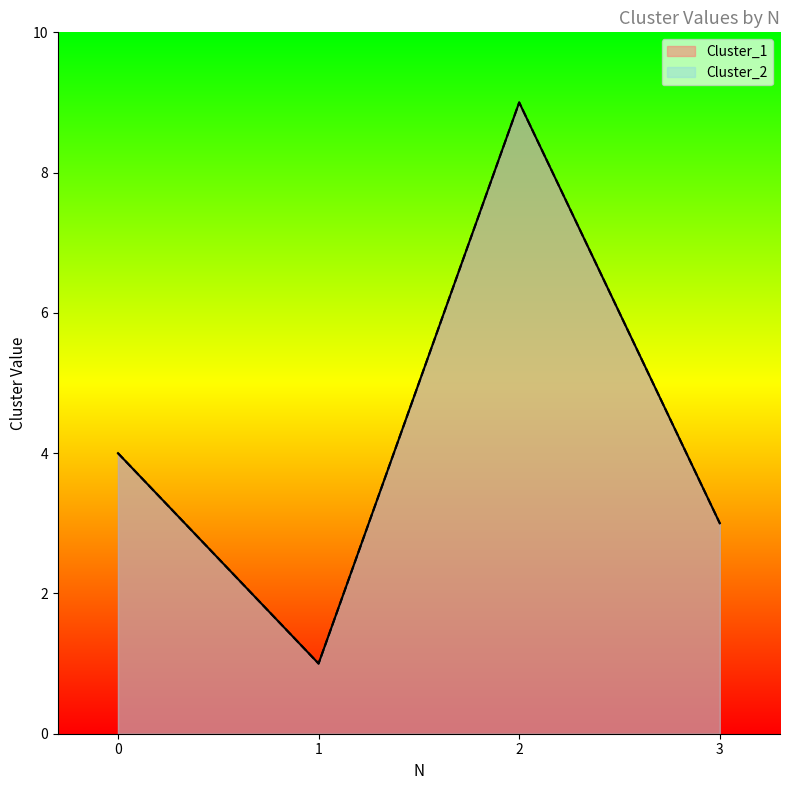

At which label does Cluster_1 first exceed 4?

2